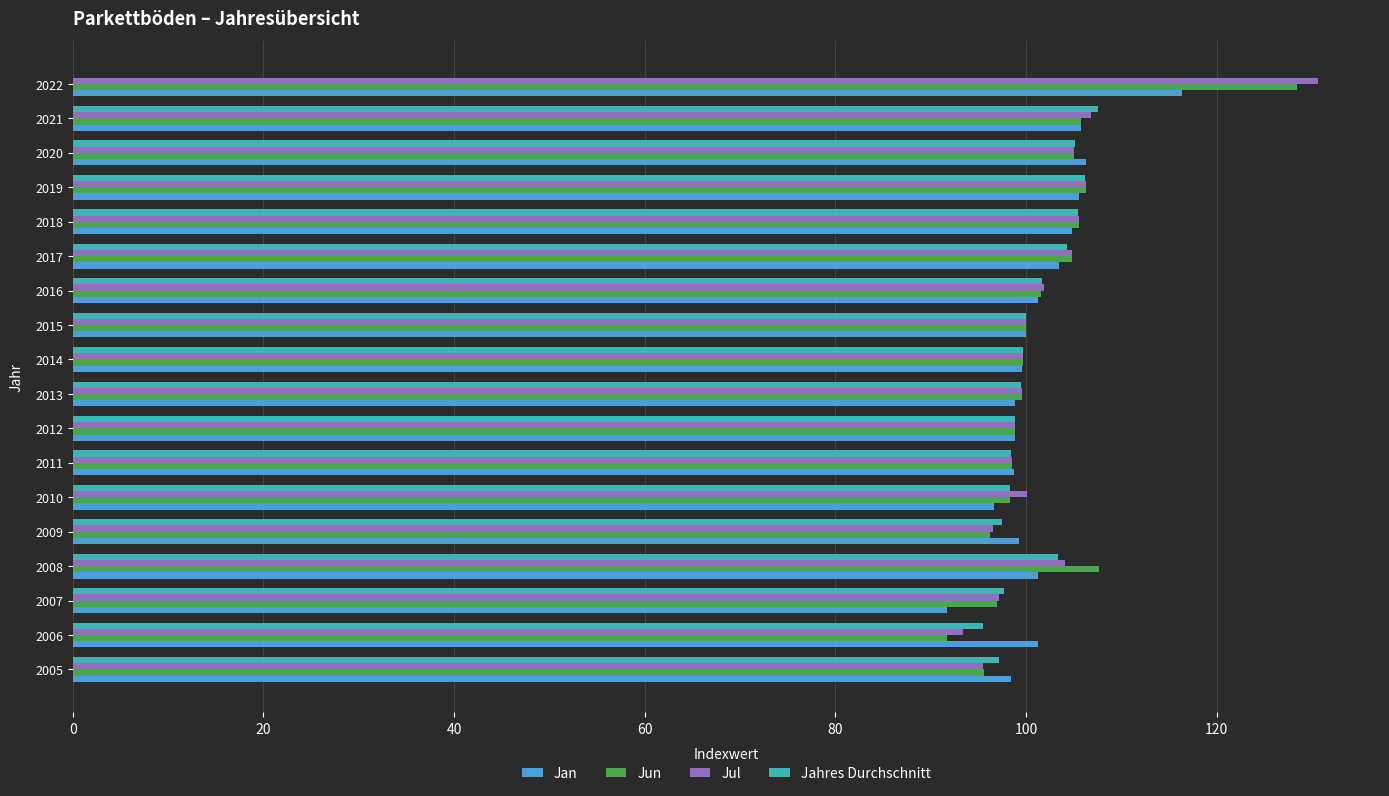

How many series are shown in this chart?

4